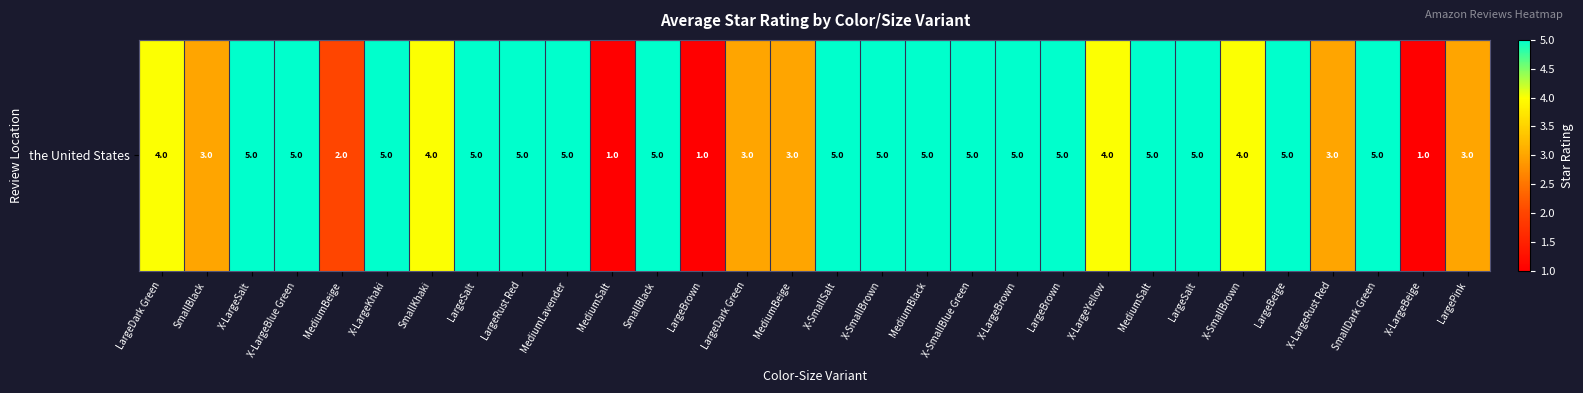

Is it true that the value at X-SmallBrown is 6?

False